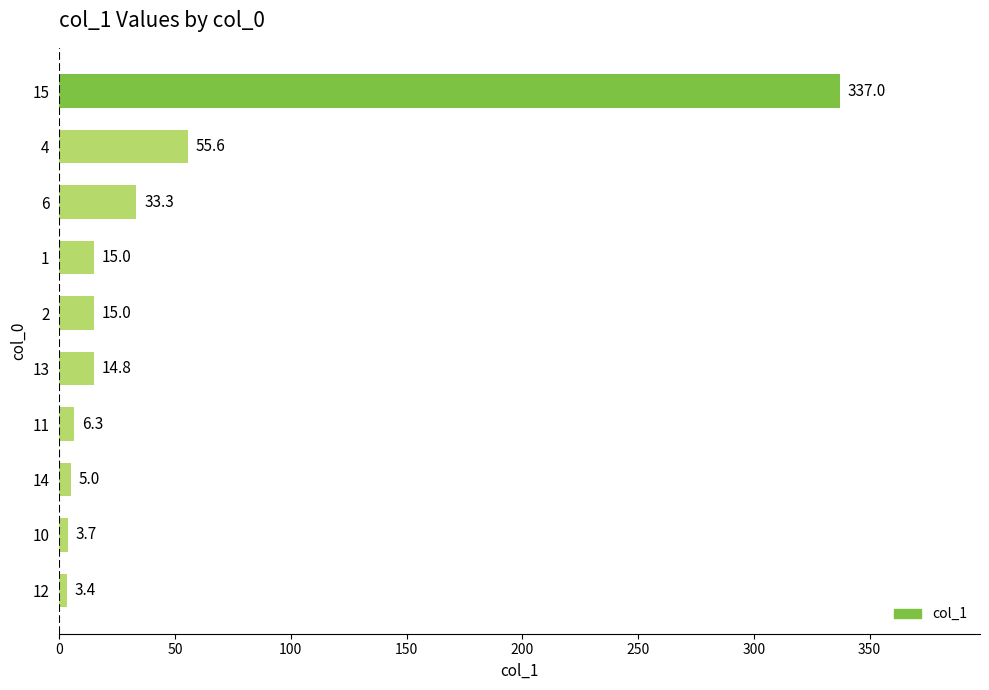

Reading top to bottom, what are all the values shown in this chart?

337.0	55.6	33.3	15.0	15.0	14.8	6.3	5.0	3.7	3.4